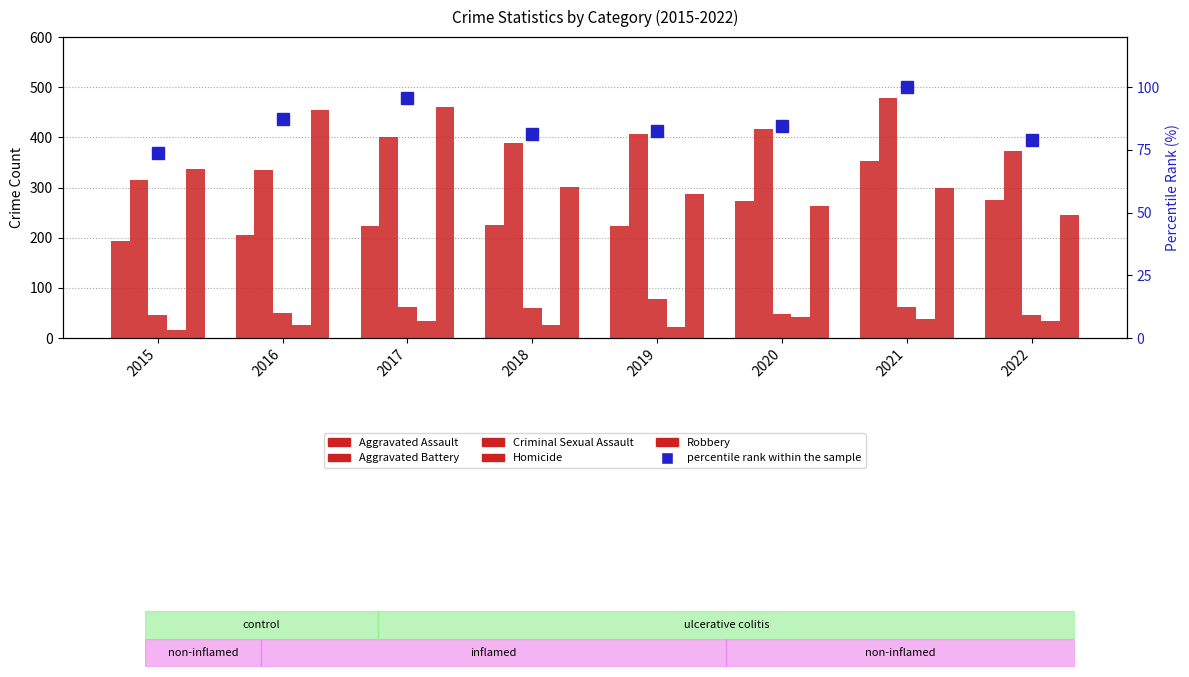

What is the value of the percentile rank within the sample bar at the 6th from the left?

84.6